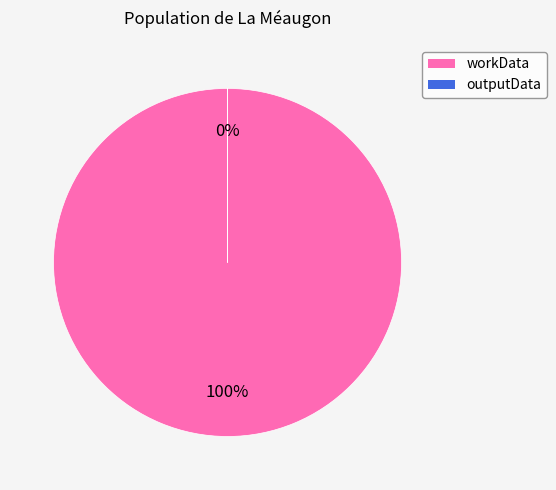

How many segments does this pie chart have?

2